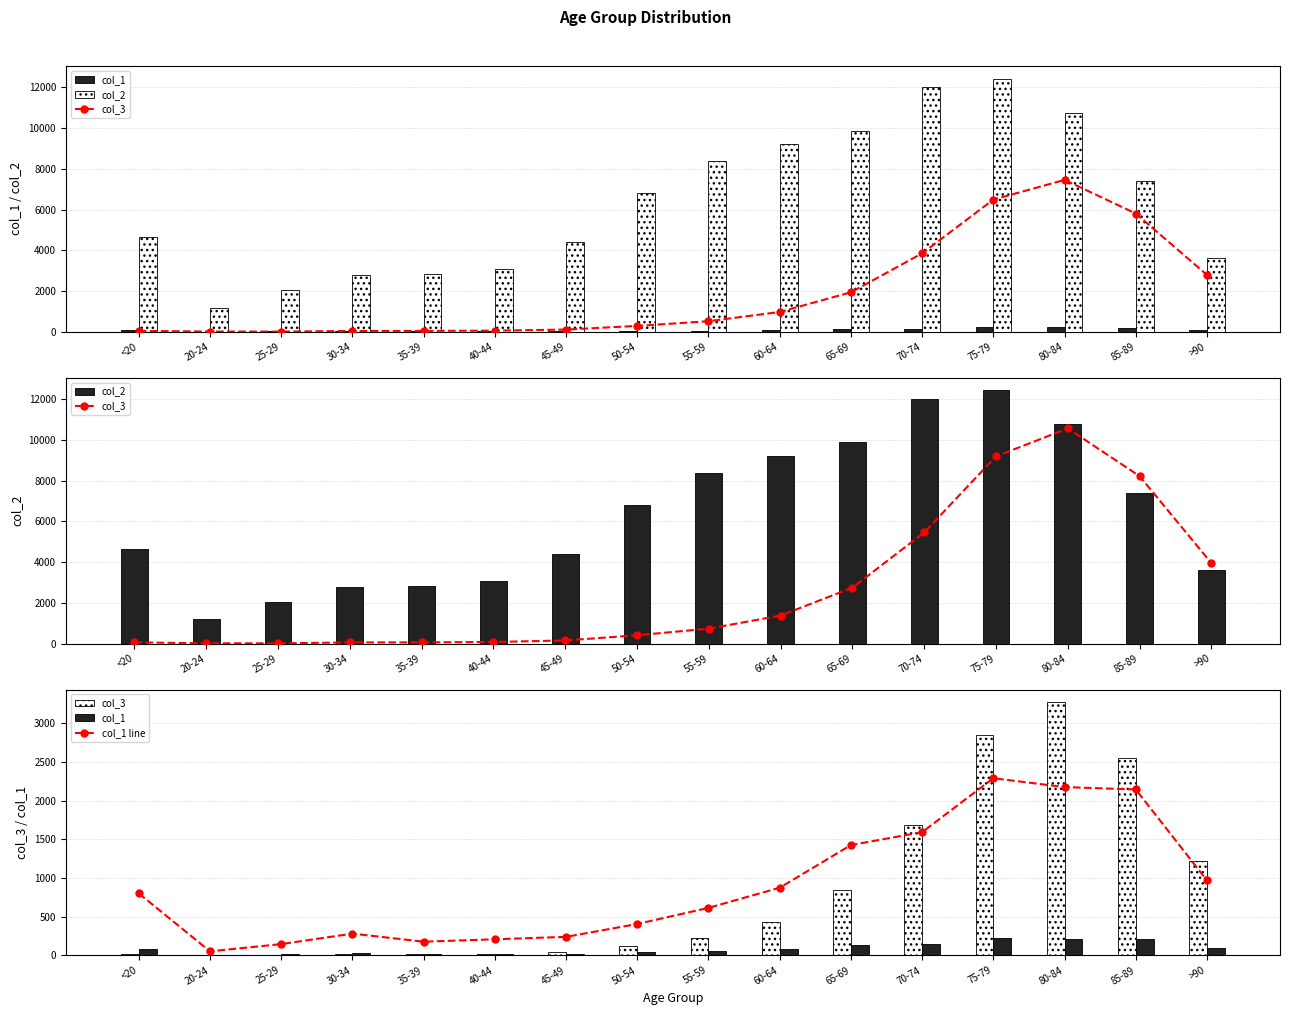

What is the label of the 12th bar from the right?

35-39